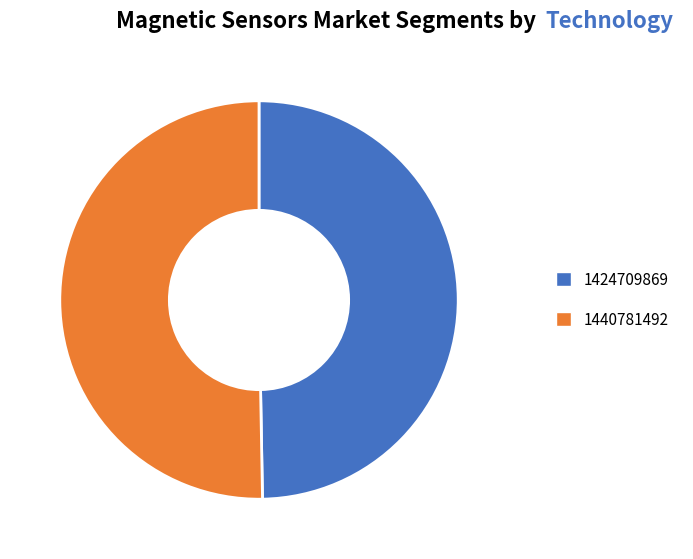

Count the number of slices in the pie.

2